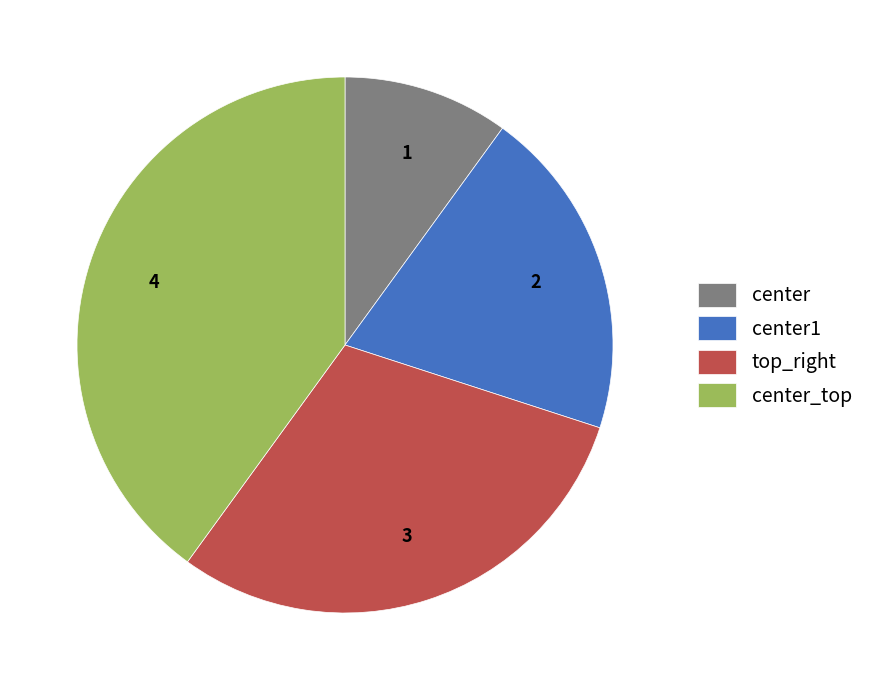

What is the smallest slice in the pie chart?

center